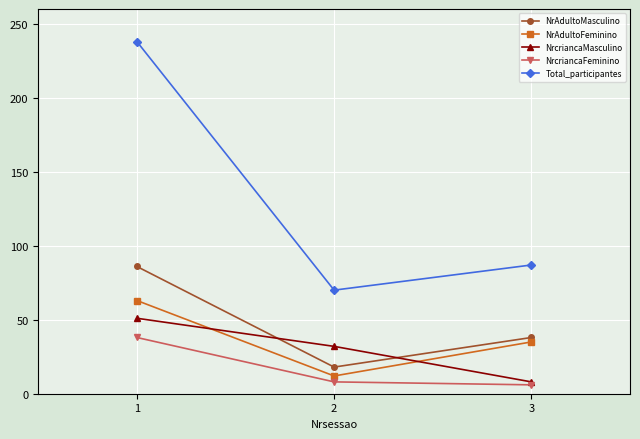

Rank the series by their maximum value, from lowest to highest.

NrcriancaFeminino, NrcriancaMasculino, NrAdultoFeminino, NrAdultoMasculino, Total_participantes